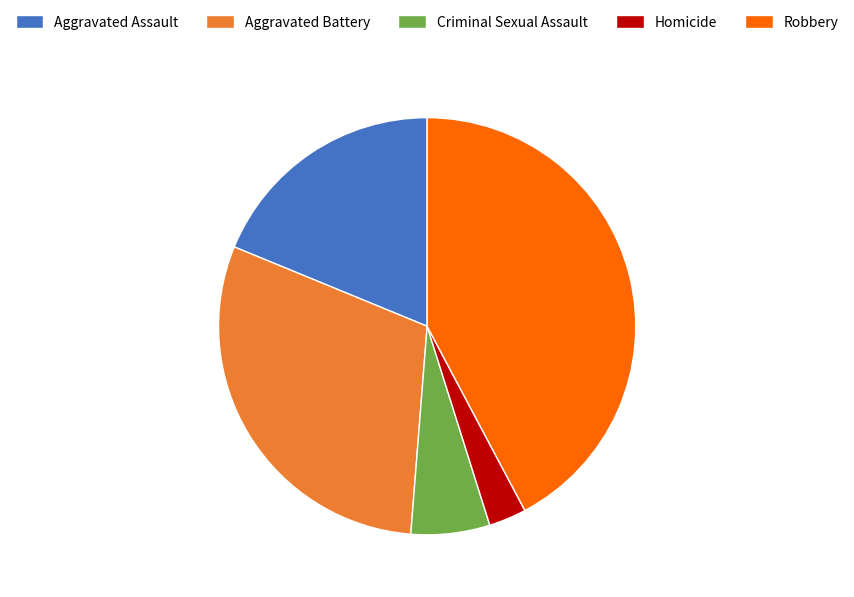

Is the sum of Aggravated Battery and Criminal Sexual Assault greater than half?

No